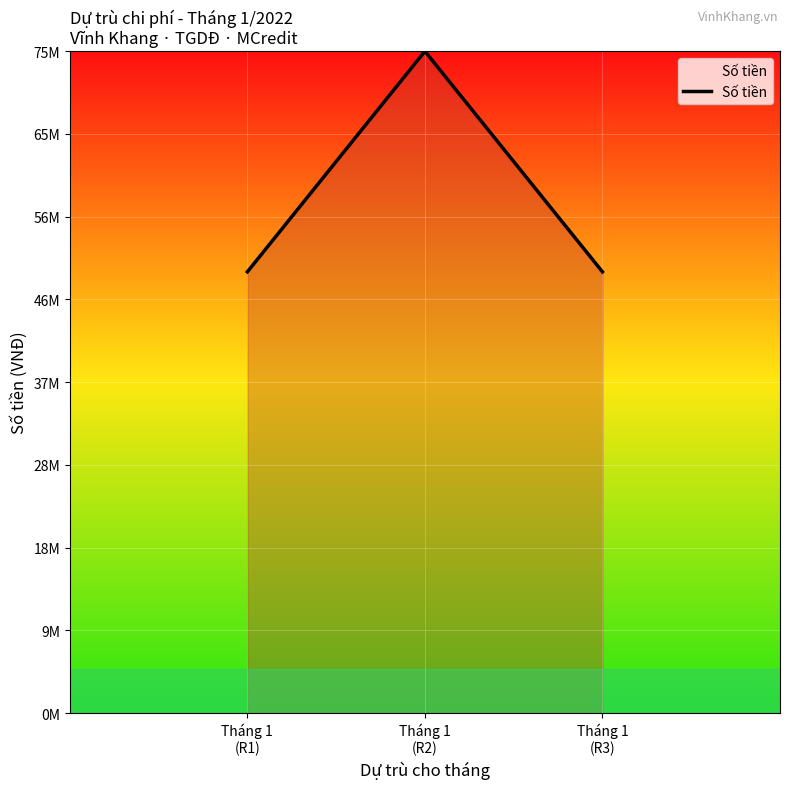

What is the average value?

58333333